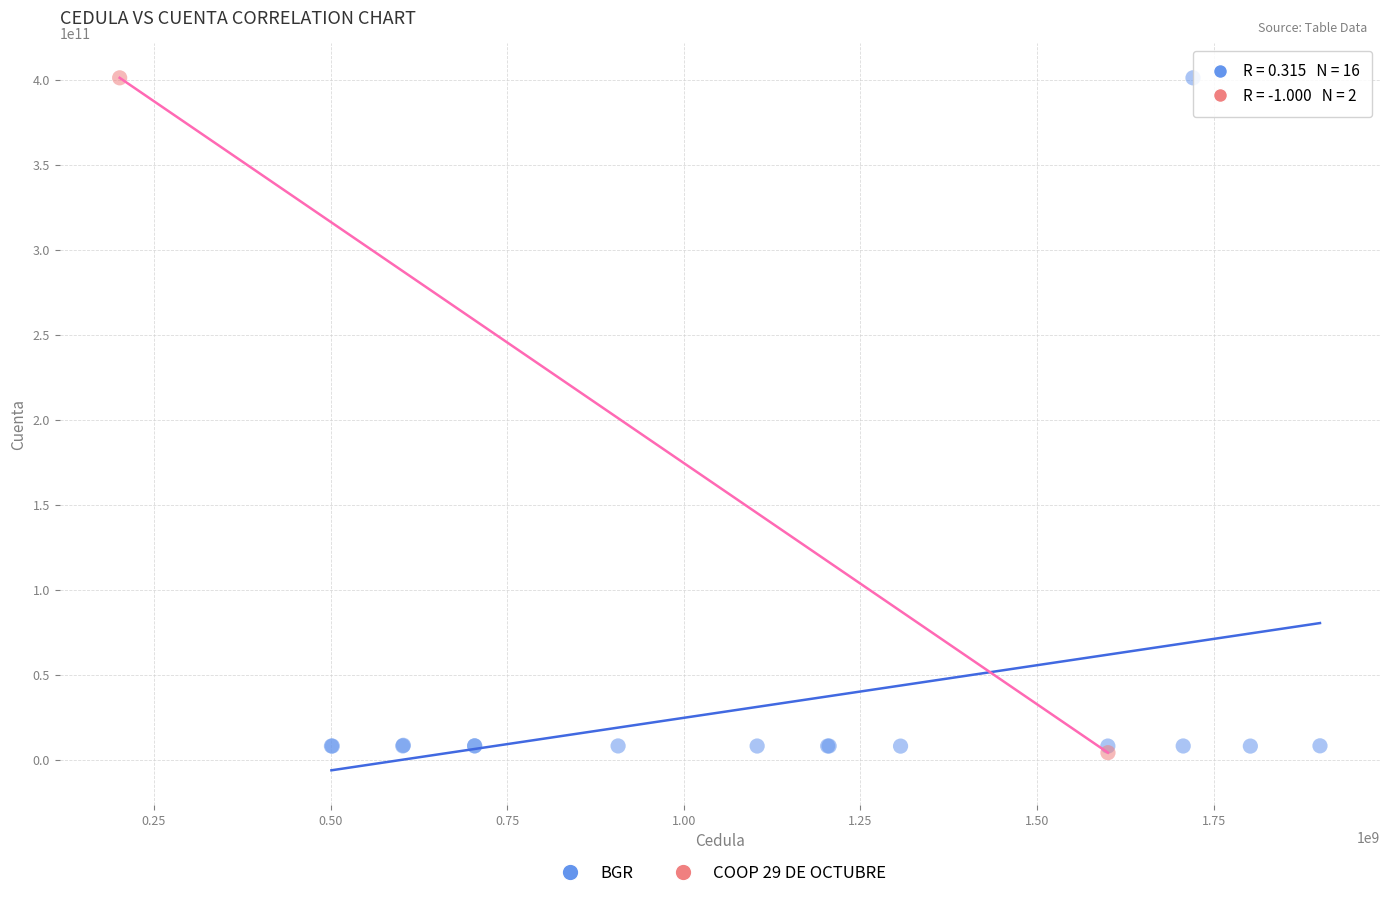

Which series has the largest Y range (max minus min)?

COOP 29 DE OCTUBRE